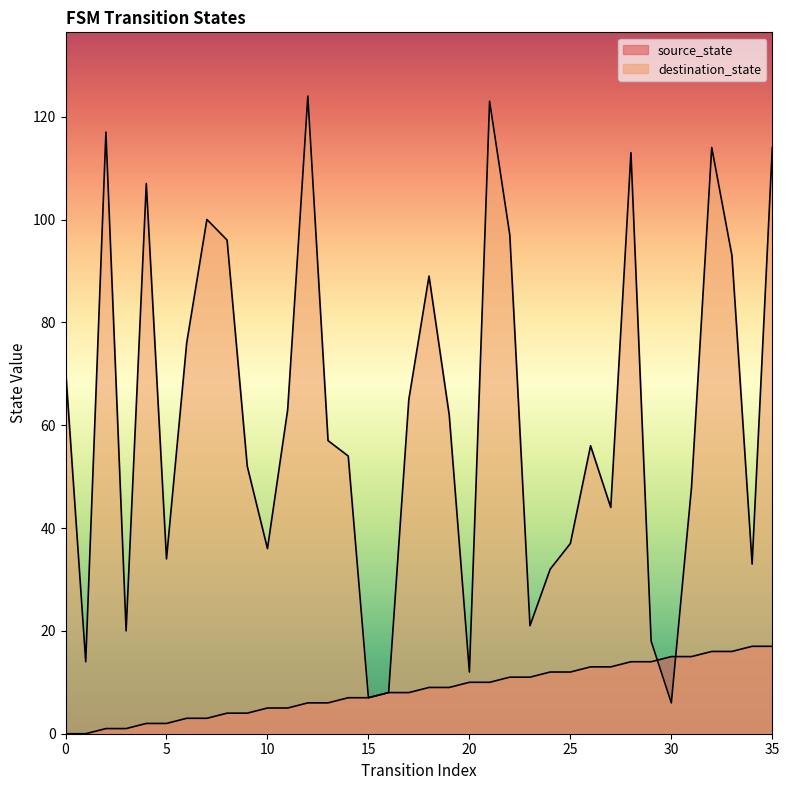

Reading left to right, list all the values displayed in this chart.

source_state: 0	0	1	1	2	2	3	3	4	4	5	5	6	6	7	7	8	8	9	9	10	10	11	11	12	12	13	13	14	14	15	15	16	16	17	17
destination_state: 71	14	117	20	107	34	76	100	96	52	36	63	124	57	54	7	8	65	89	62	12	123	97	21	32	37	56	44	113	18	6	48	114	93	33	114